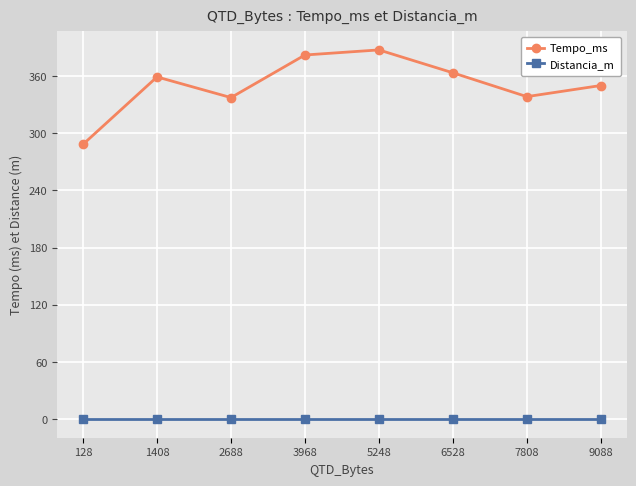

Is it true that Tempo_ms equals 136.9 at 3968?

False